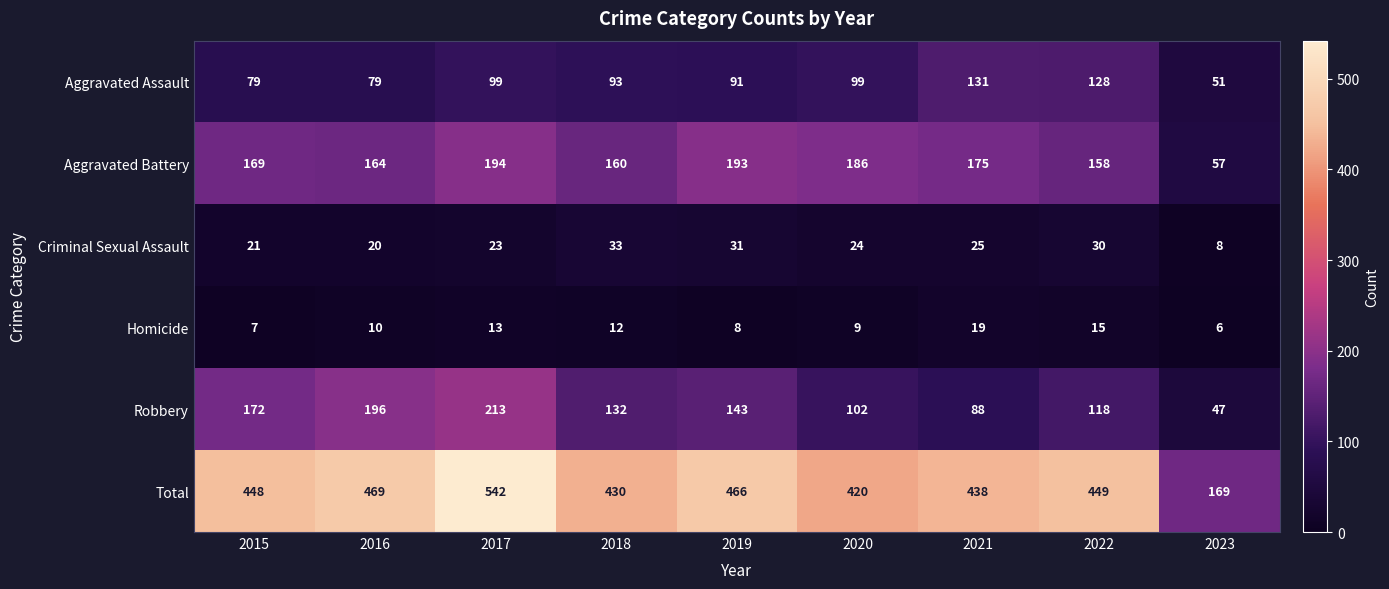

The value of Criminal Sexual Assault at 2023 is 3. True or false?

False